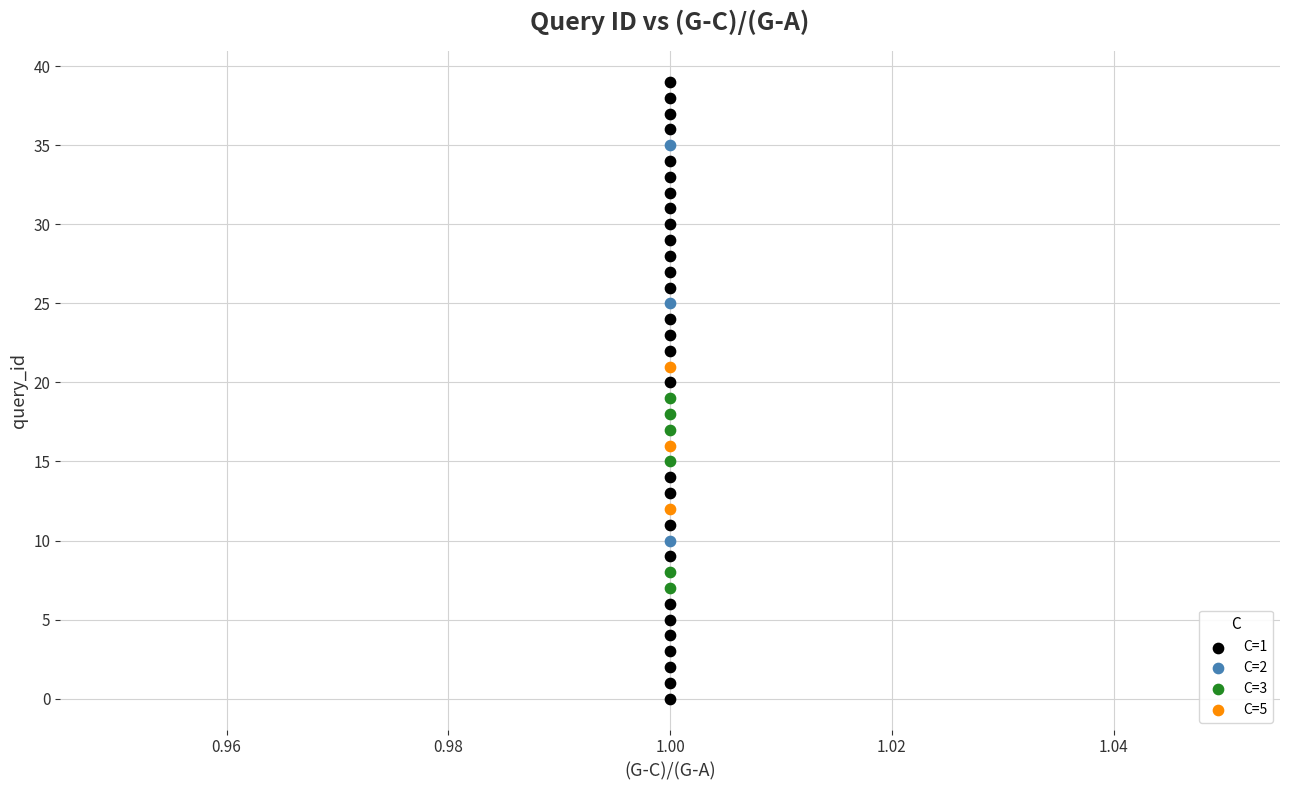

Which series has the widest spread of Y values?

C=1